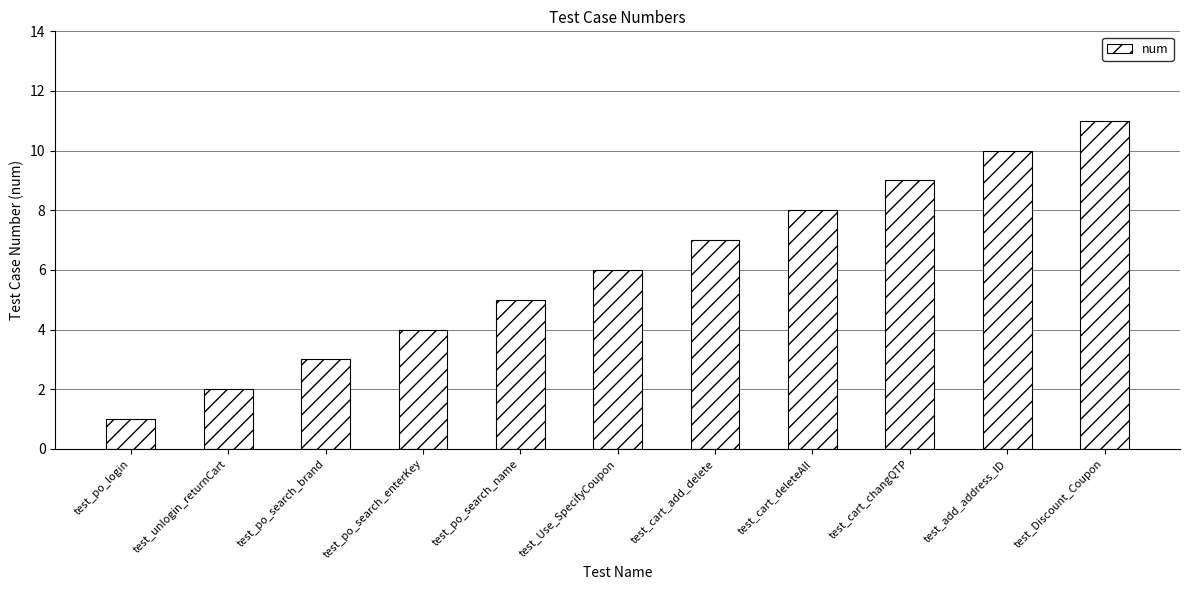

What is the minimum value shown in the chart?

1